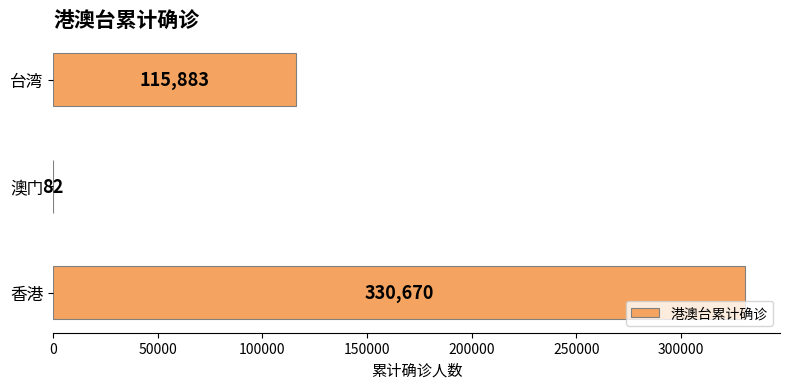

What is the sum of all values?

446635